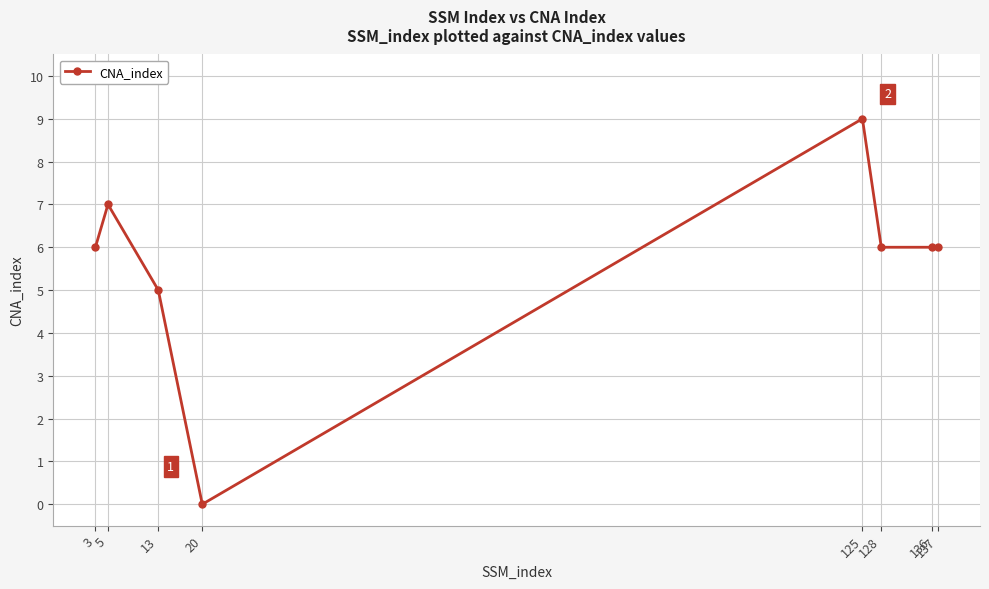

How many series are shown in this chart?

1